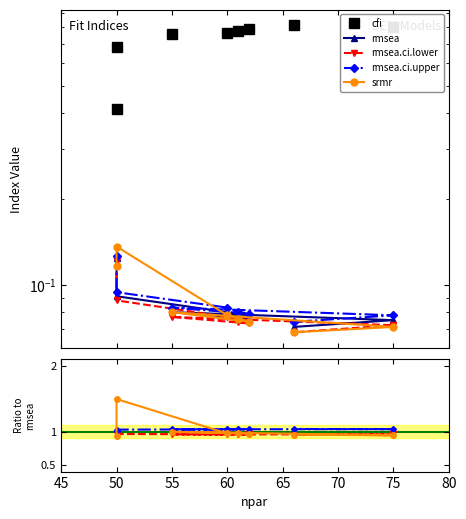

Does the chart have visible grid lines?

No